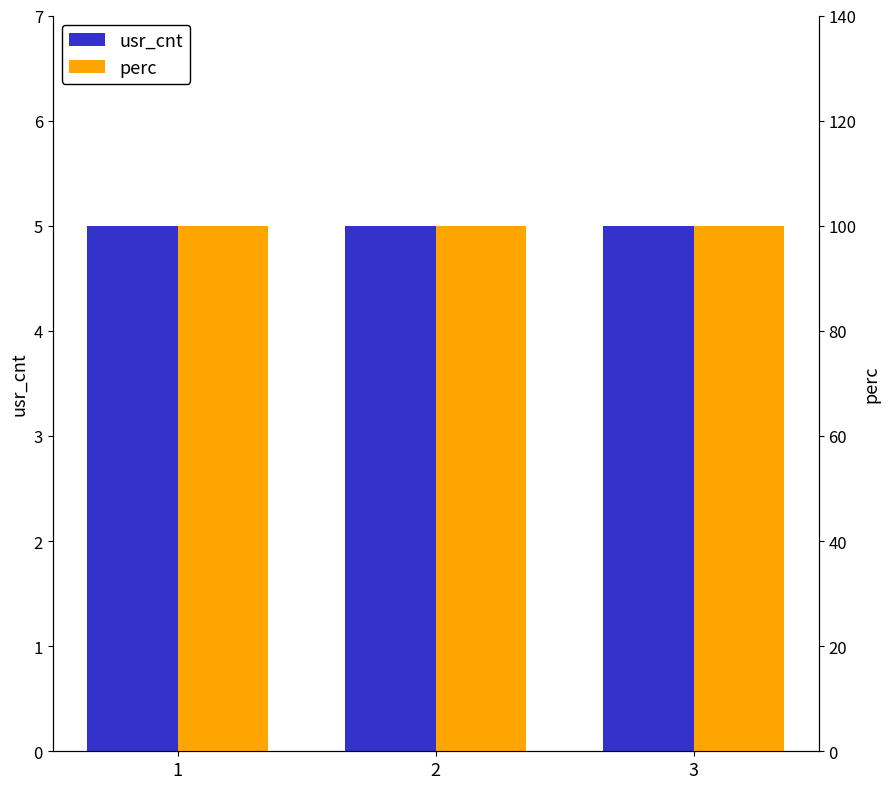

What is the total value across all series at 3?

105